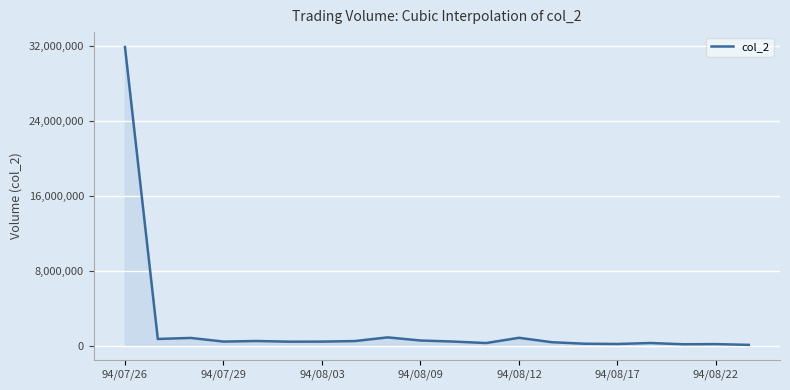

What is the difference between the maximum and minimum values?

31803630